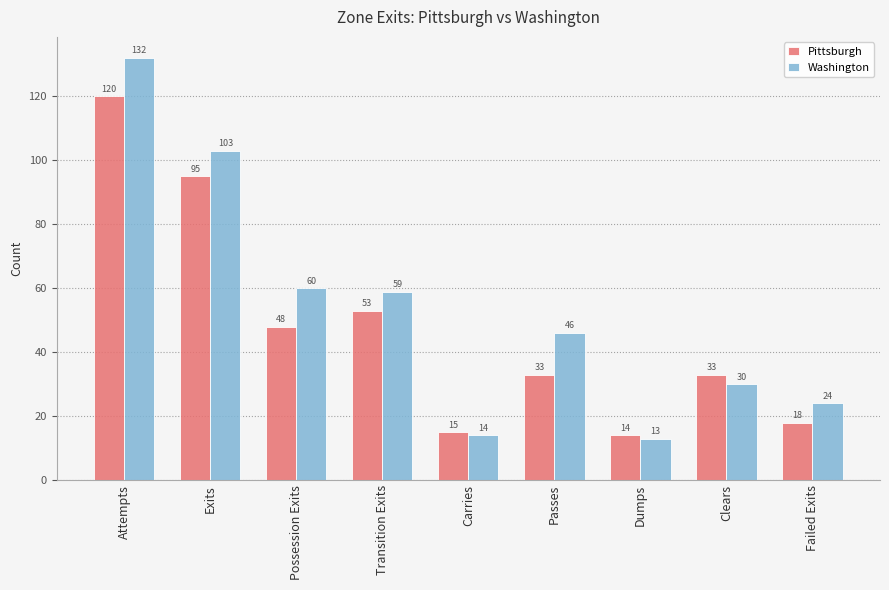

Which category has the lowest value in the Washington series?

Dumps